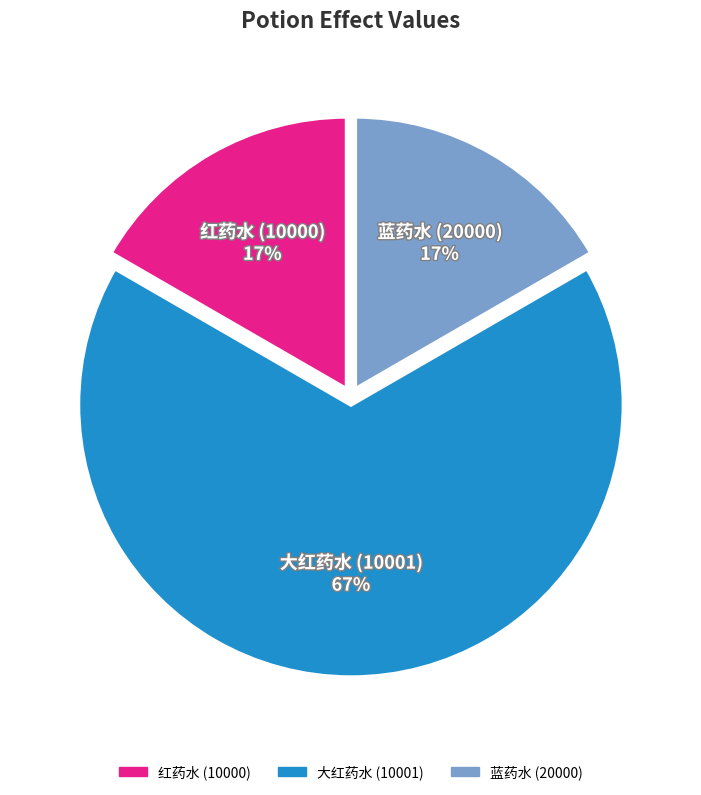

What is the ratio of the value at 蓝药水 (20000) to the value at 红药水 (10000)?

1.0